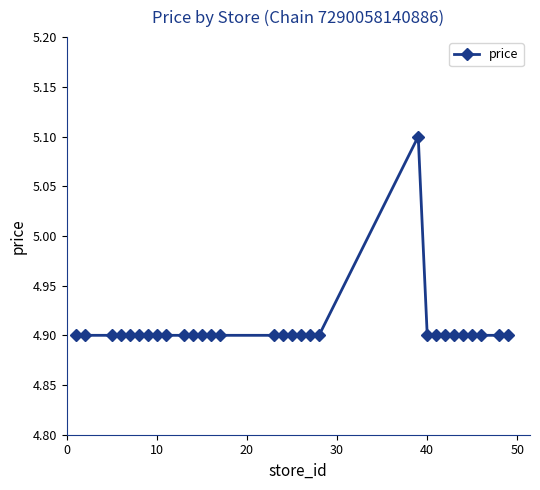

What is the smallest value displayed?

4.9